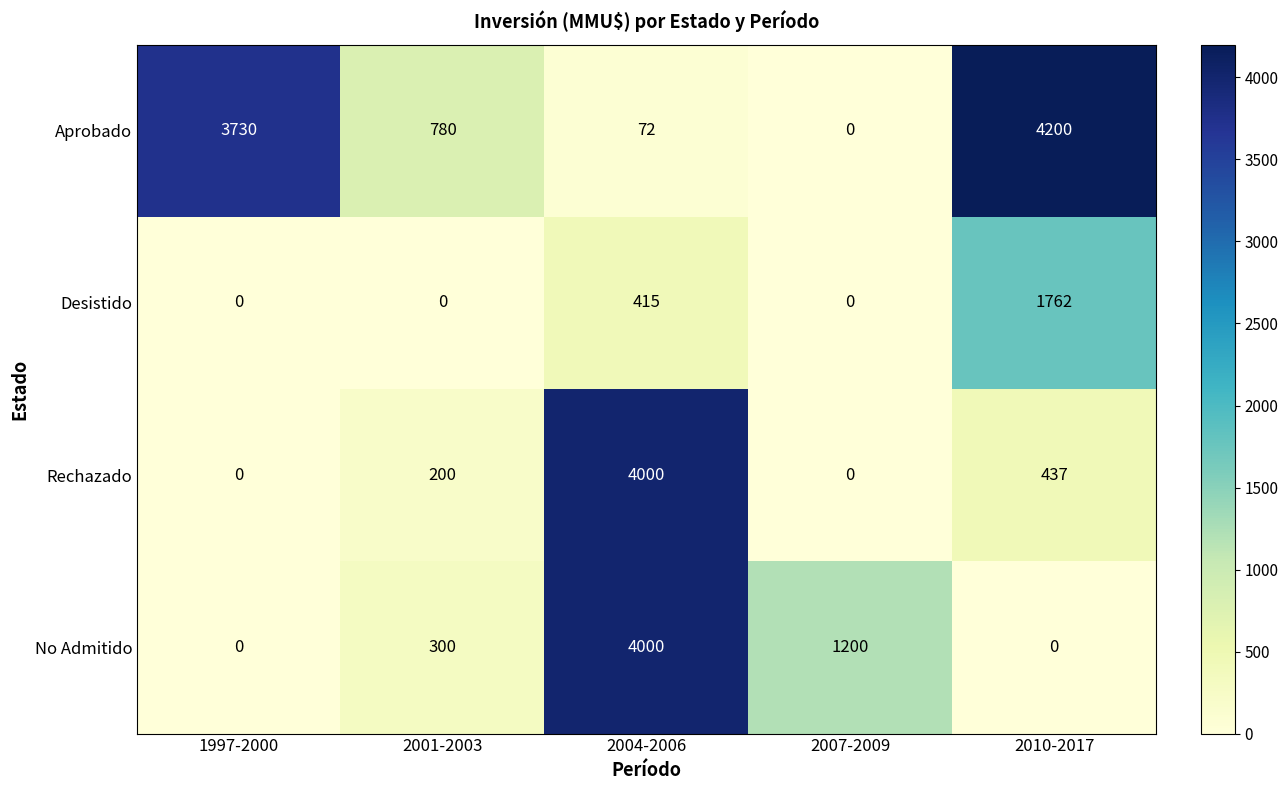

The value of Rechazado at 2007-2009 is 2149. True or false?

False